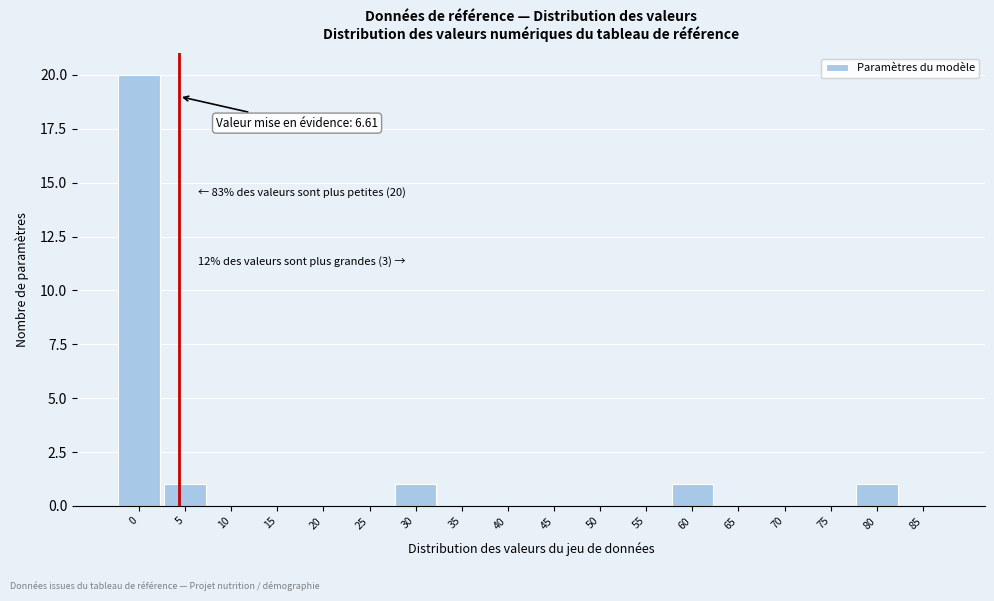

Reading right to left, transcribe all the data shown in this chart.

85=0	80=1	75=0	70=0	65=0	60=1	55=0	50=0	45=0	40=0	35=0	30=1	25=0	20=0	15=0	10=0	5=1	0=20